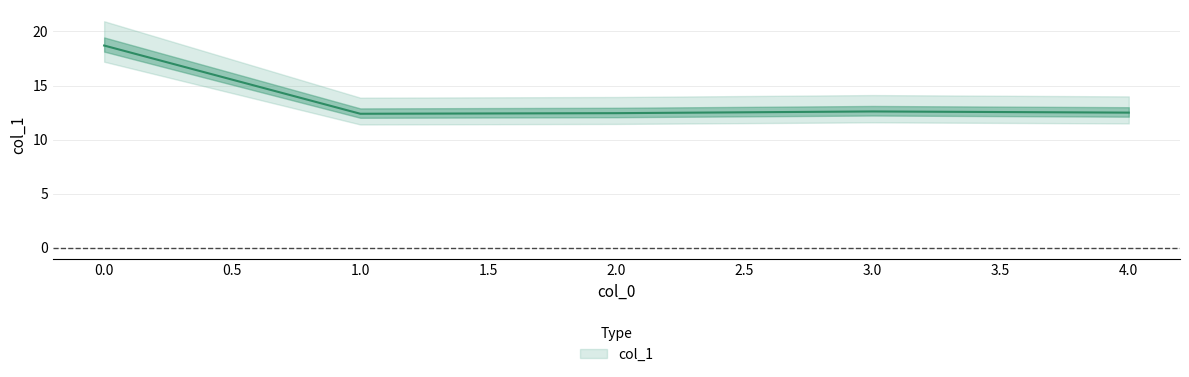

What is the greatest value displayed?

18.7